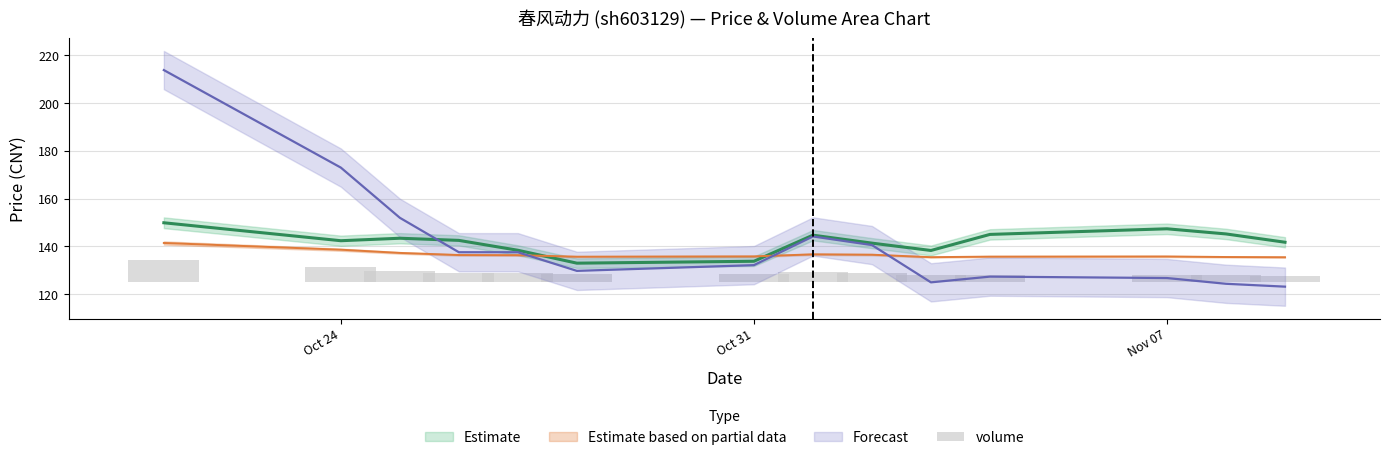

Is it true that the value at 3 is 2.3?

False